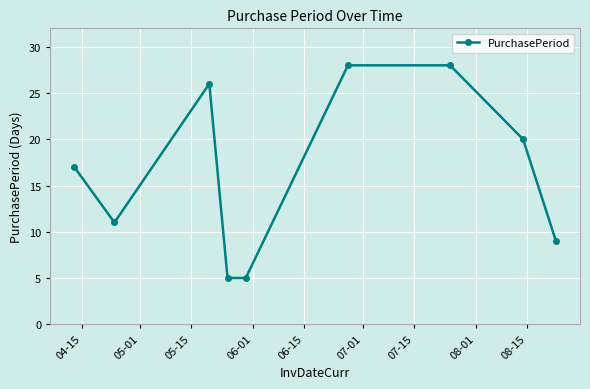

What is the minimum value shown in the chart?

5